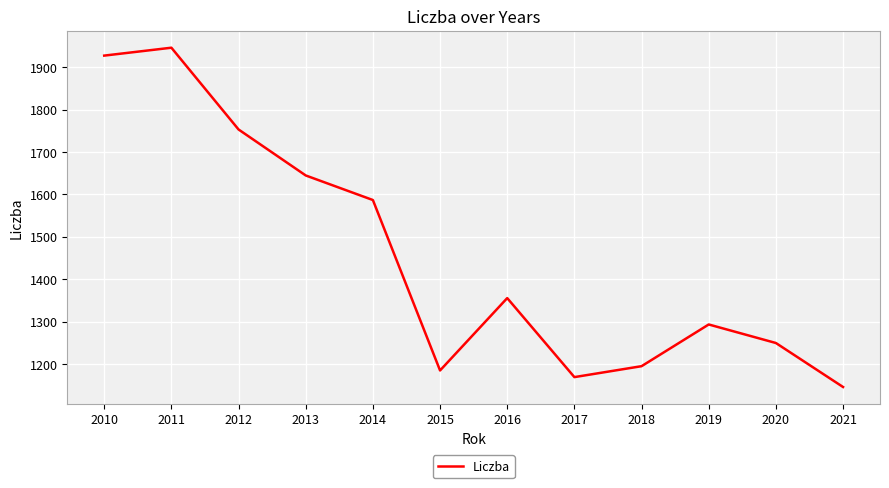

At which category does the data reach its first local valley?

2015